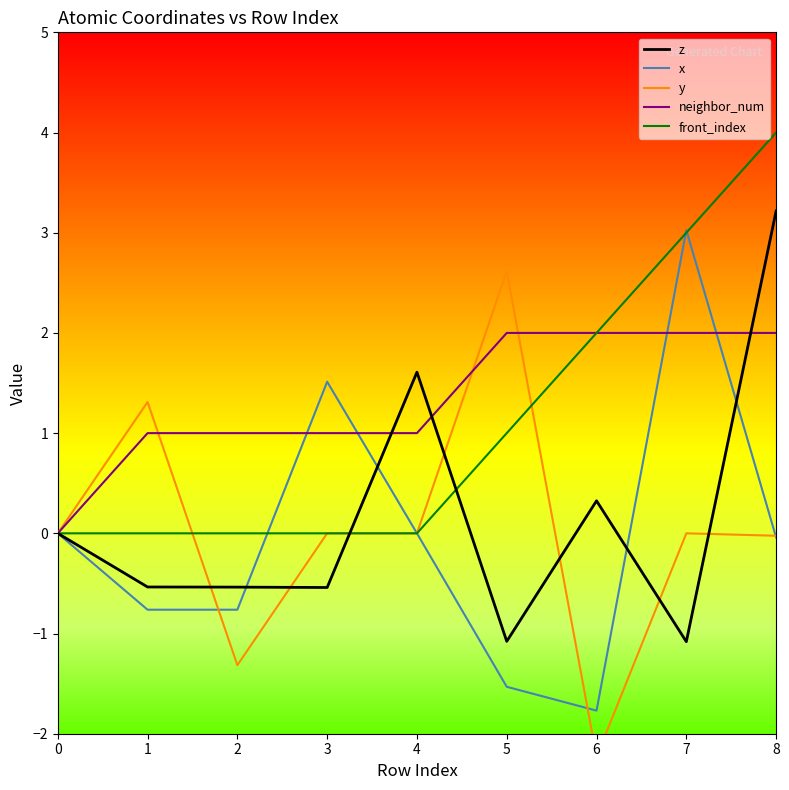

The neighbor_num series shows 0.7 at 1. True or false?

False